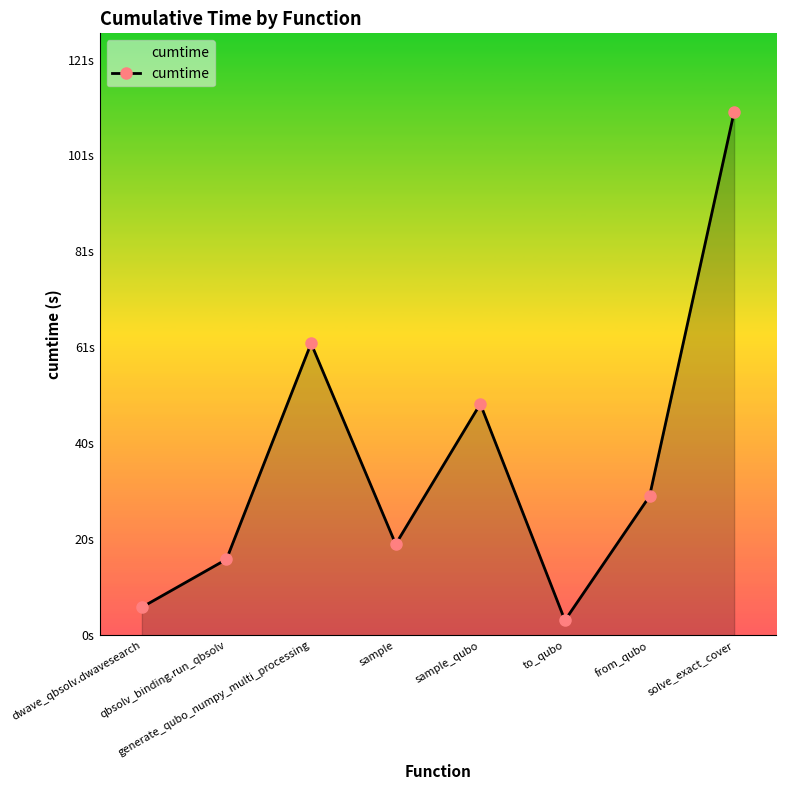

Reading right to left, transcribe all the data shown in this chart.

110.3	29.3	3.2	48.8	19.2	61.5	16.0	5.9